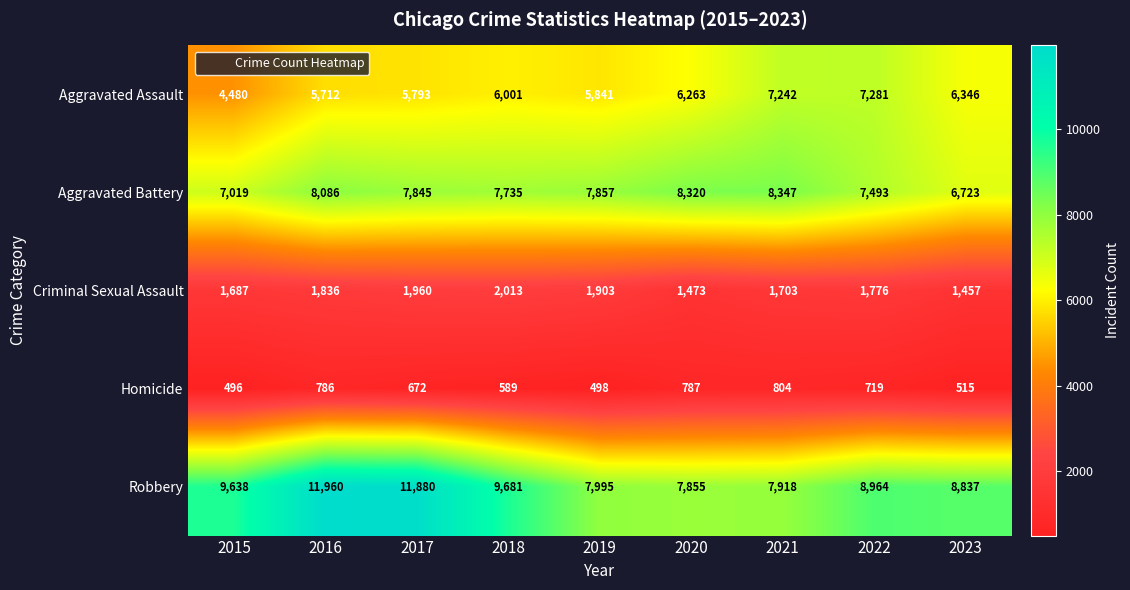

How many categories are shown in the chart?

9